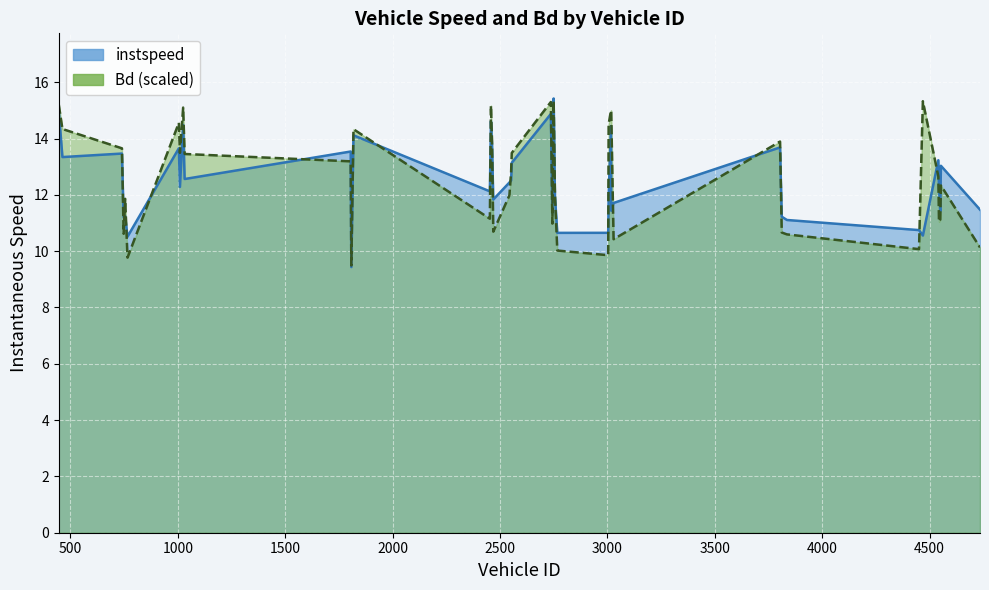

What is the difference between the Bd values at 4553 and 4735?

2.2